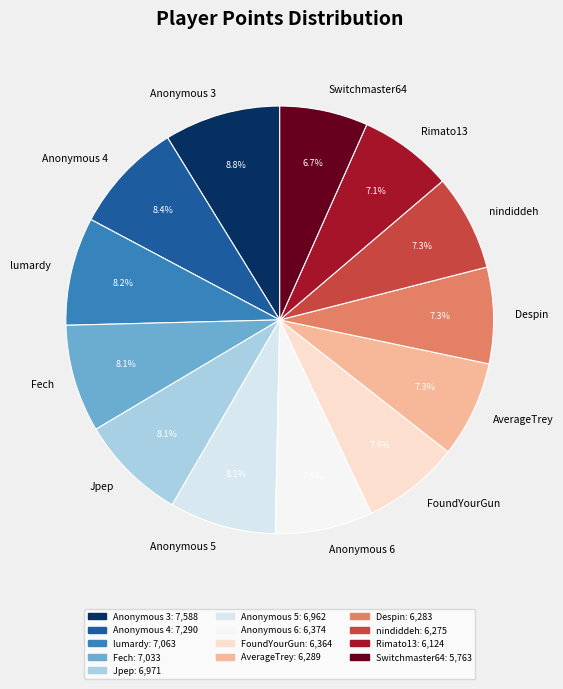

What is the ratio of the value at nindiddeh to the value at Fech?

0.9